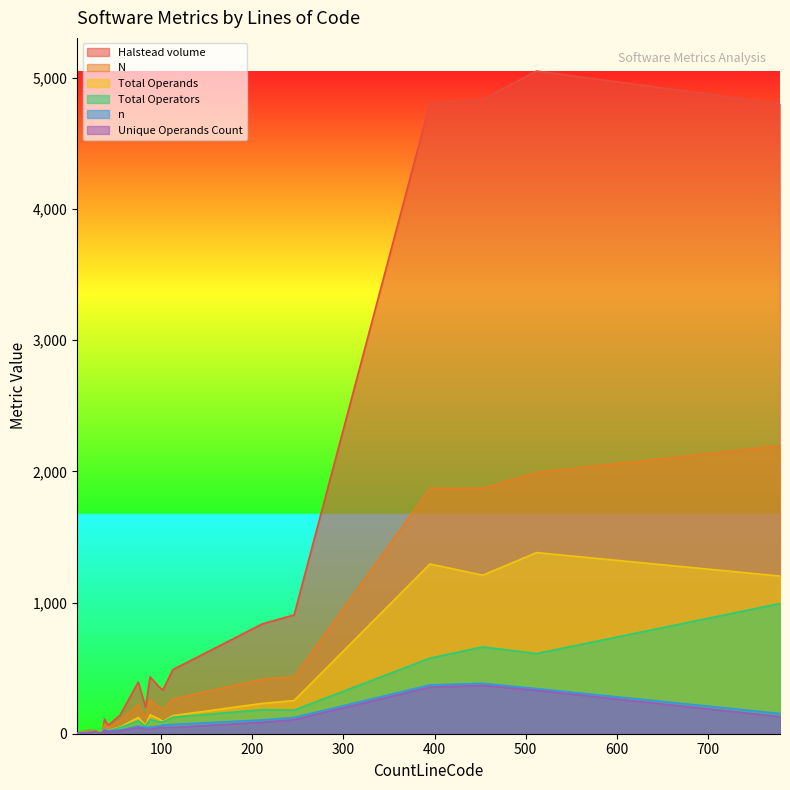

What are all the series names shown in the legend?

Halstead volume, N, Total Operands, Total Operators, n, Unique Operands Count